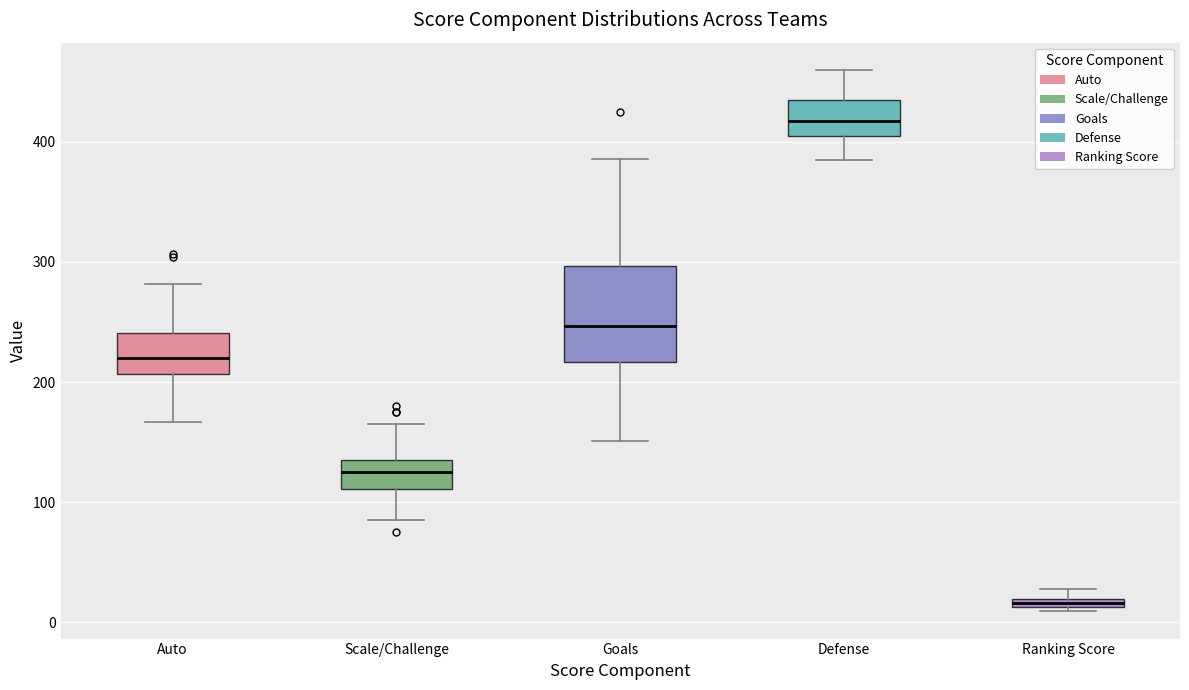

Which box is the tallest, from its lower edge to its upper edge?

Goals